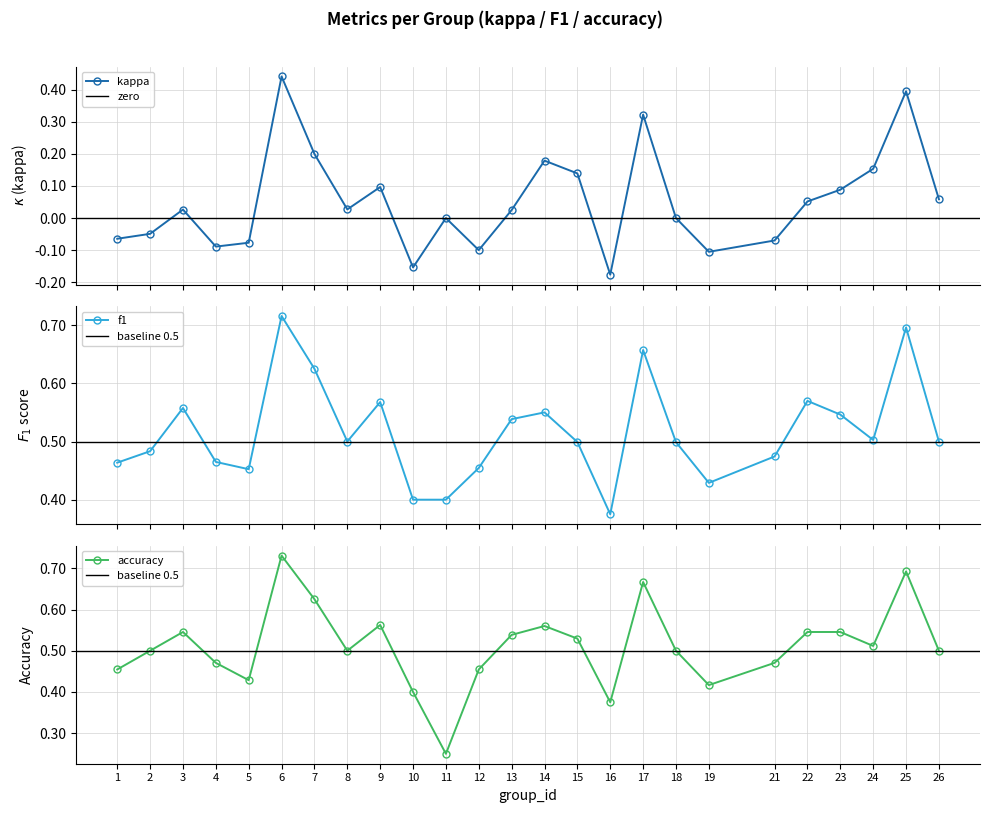

What is the value of the kappa point at the 17th from the left?

0.3